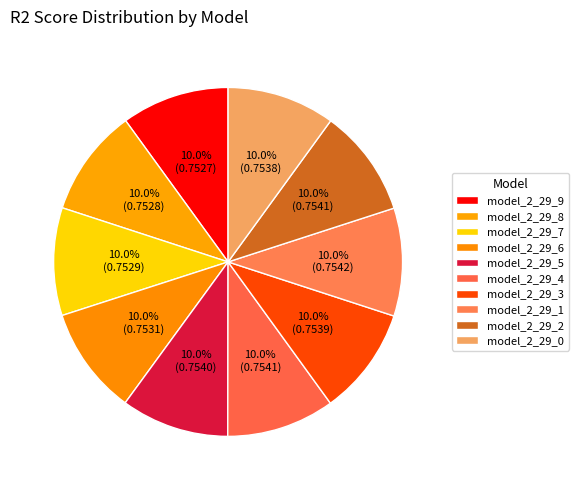

Count the number of slices in the pie.

10